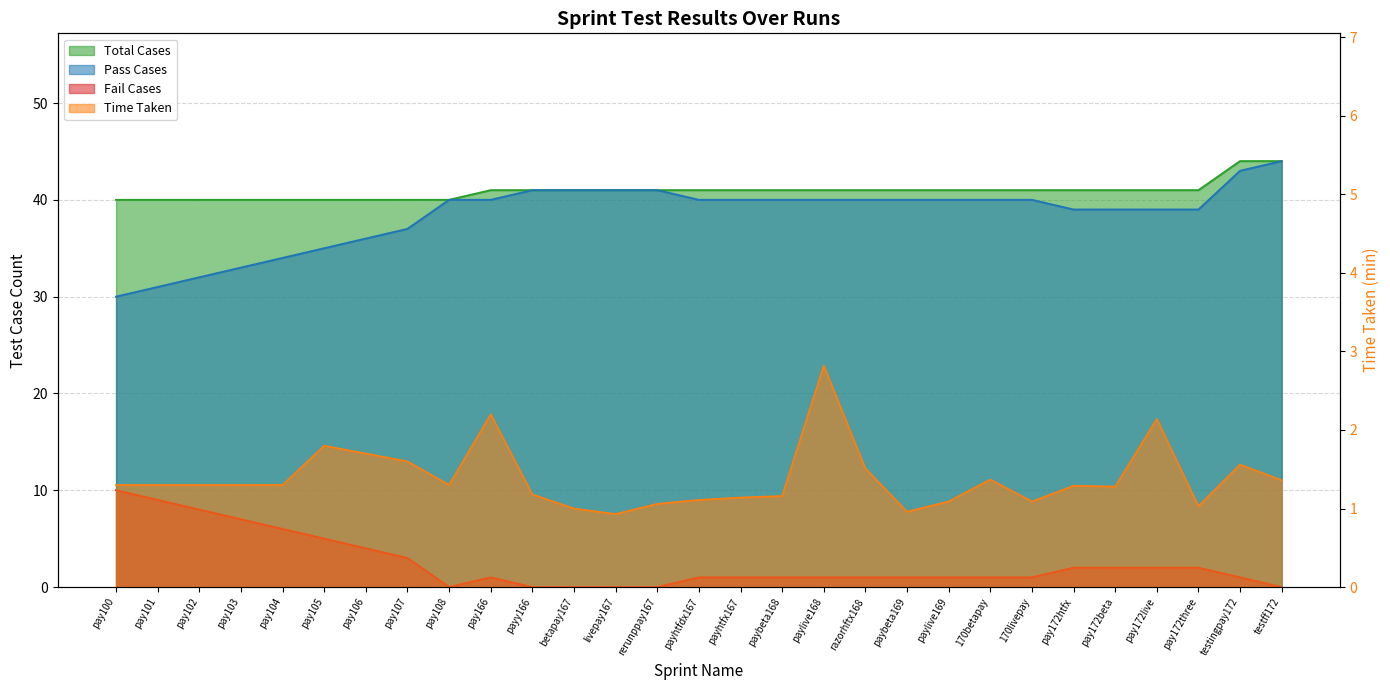

How many interior local valleys does the Time Taken series have?

6